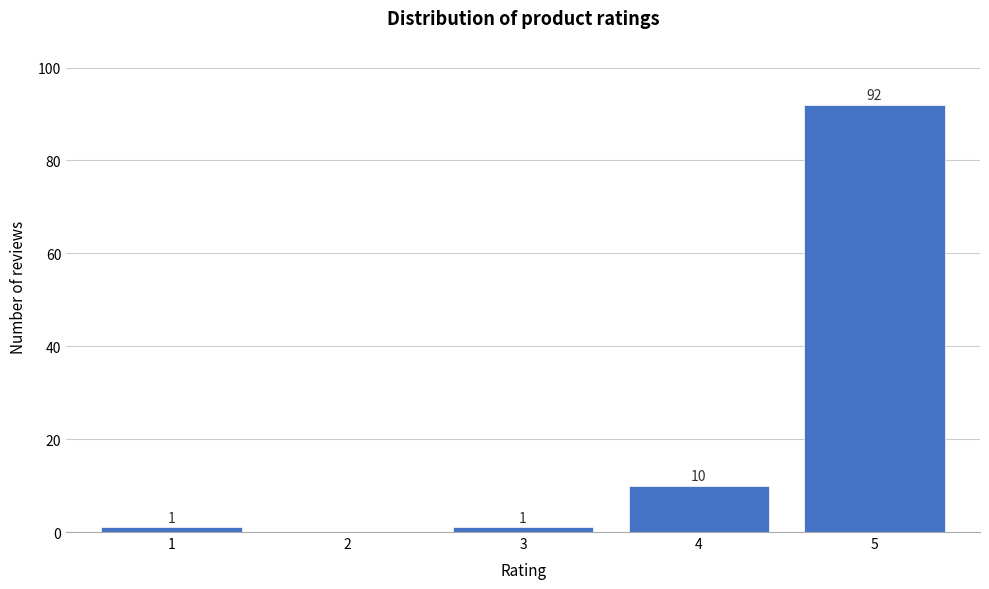

What is the sum of the values at 1 and 5?

93